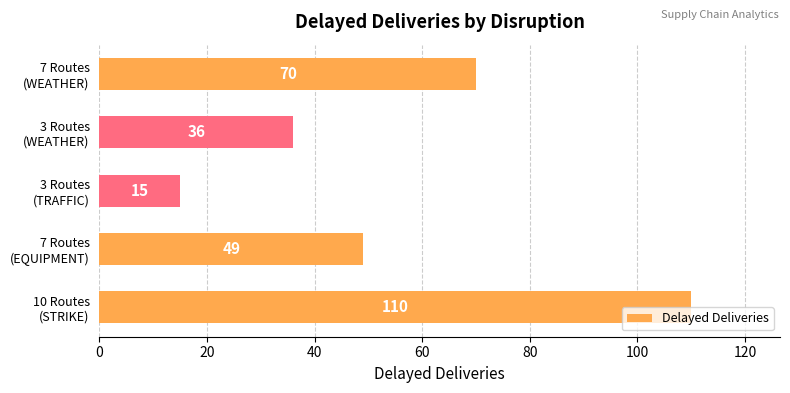

List the labels in order of value, smallest first.

3 Routes
(TRAFFIC), 3 Routes
(WEATHER), 7 Routes
(EQUIPMENT), 7 Routes
(WEATHER), 10 Routes
(STRIKE)